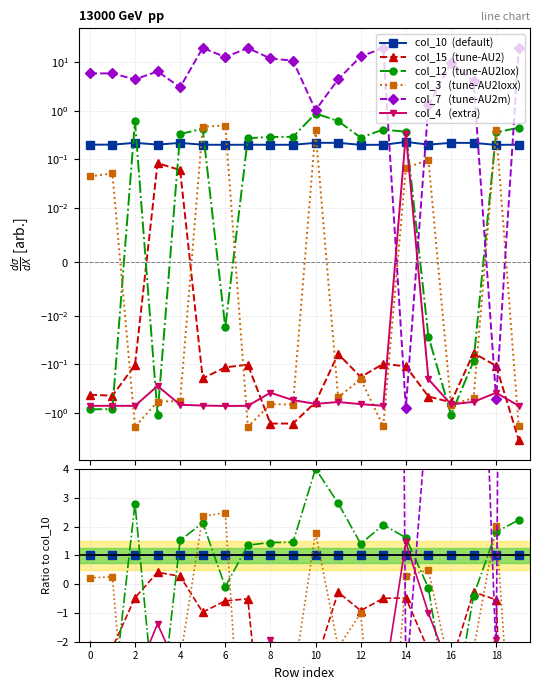

Is the value of col_3 at 0 greater than the value of col_15 at 15?

Yes